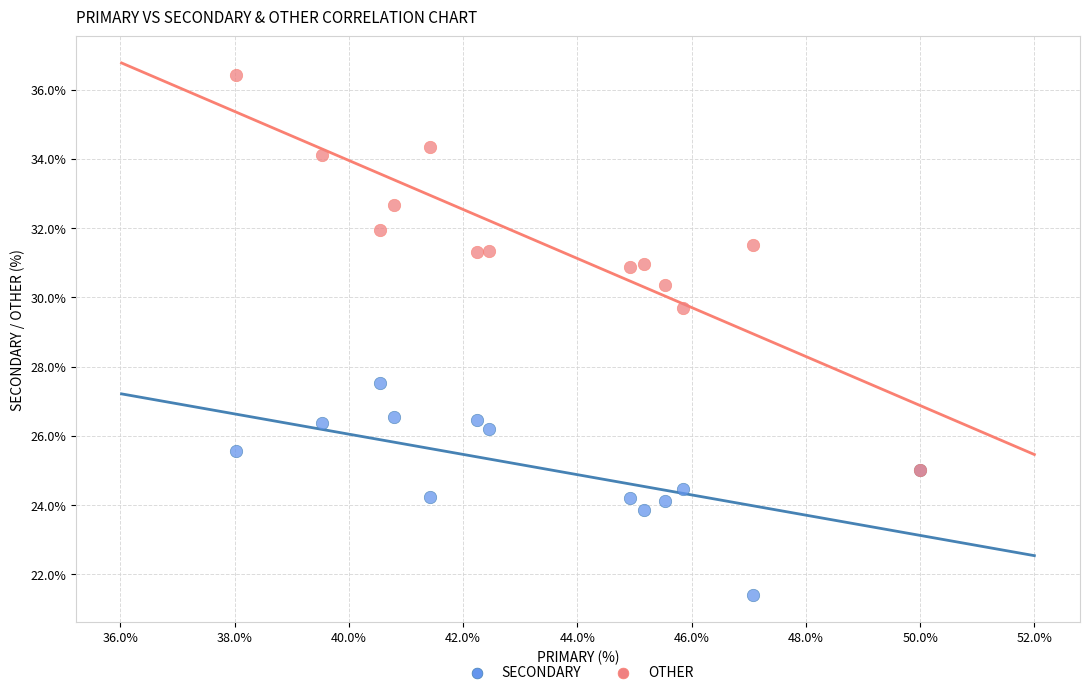

Which series contains the highest Y value?

OTHER